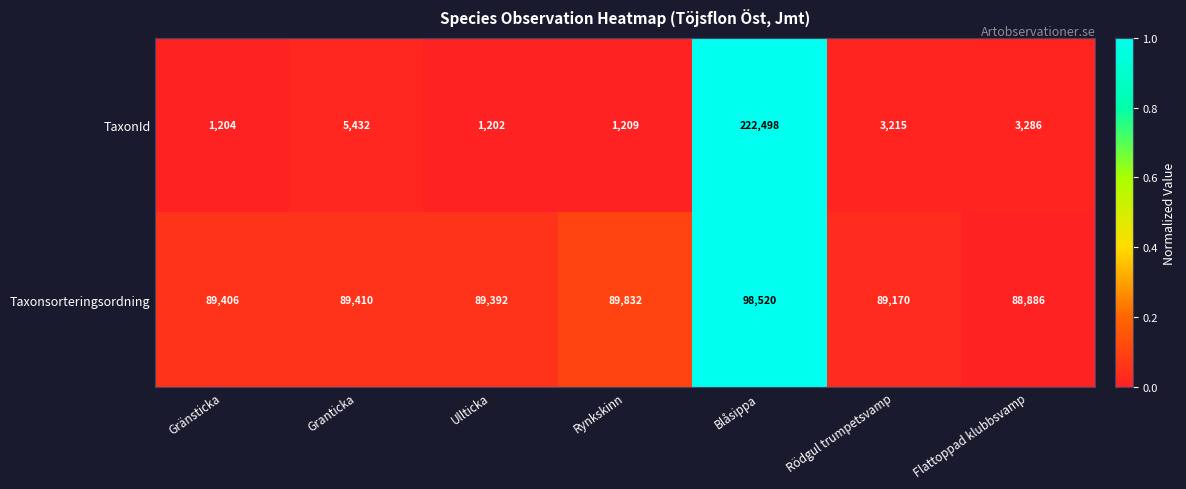

At which category is the sum across all series the highest?

Blåsippa